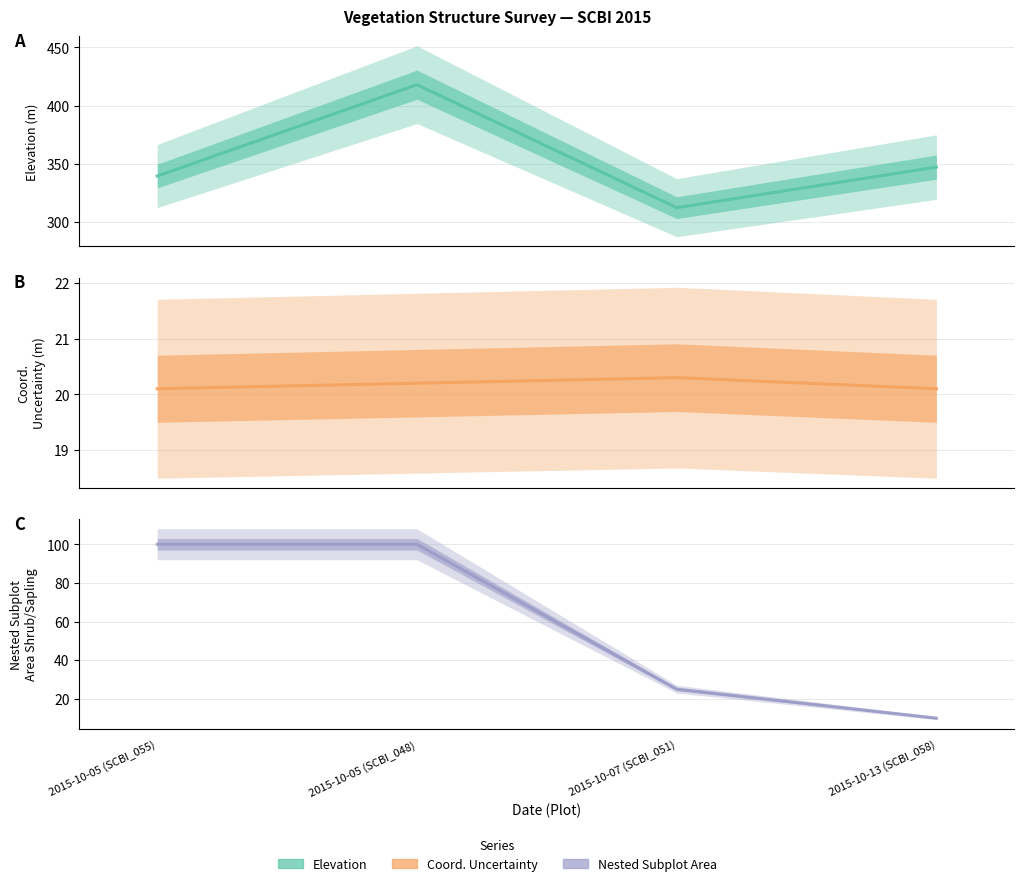

True or false: nestedSubplotArea... has a value of 13.3 at 2015-10-07 (SCBI_051).

False